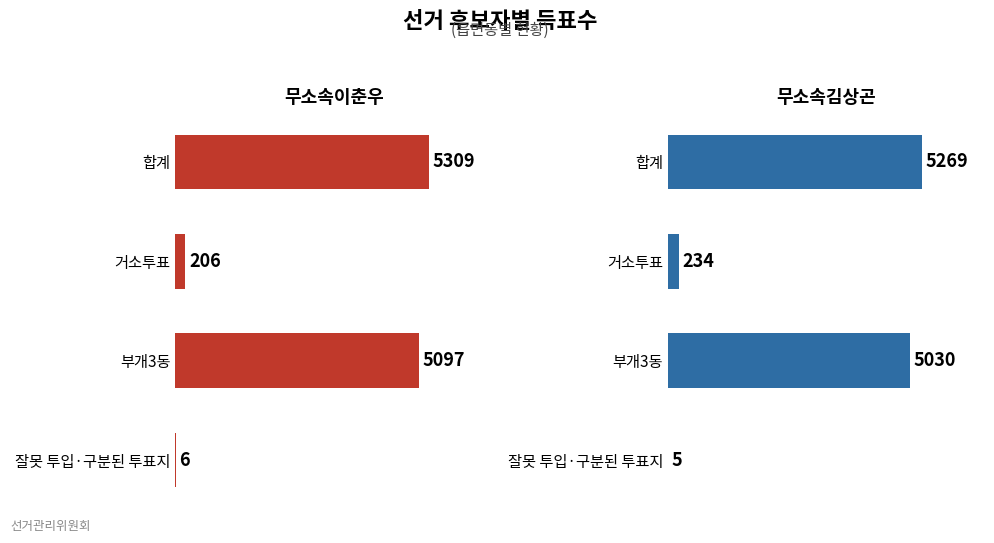

How many data points in 무소속김상곤 are less than 5030?

2